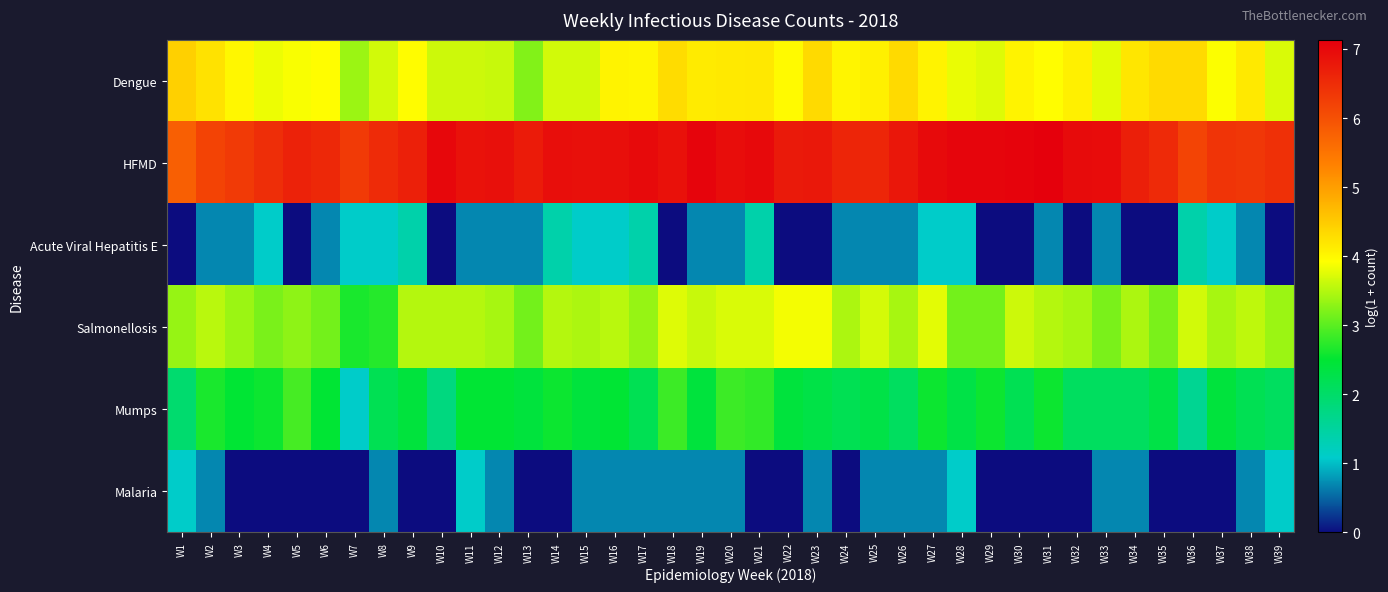

List the series in order of their peak value, highest first.

HFMD, Dengue, Salmonellosis, Mumps, Acute Viral Hepatitis E, Malaria